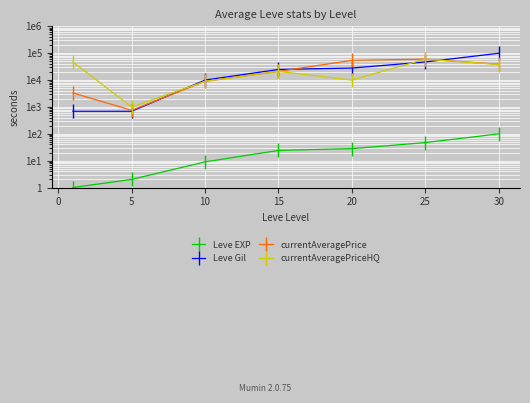

Reading right to left, transcribe all the data shown in this chart.

Leve EXP: 99.0	47.0	28.0	24.0	9.0	2.0	1.0
Leve Gil: 99220.0	47200.0	28010.0	24790.0	9990.0	690.0	690.0
currentAveragePrice: 38948.2	60000.0	54166.7	21000.0	8975.0	749.5	3307.0
currentAveragePriceHQ: 37916.3	60000.0	9999.0	21000.0	8975.0	999.0	46653.6